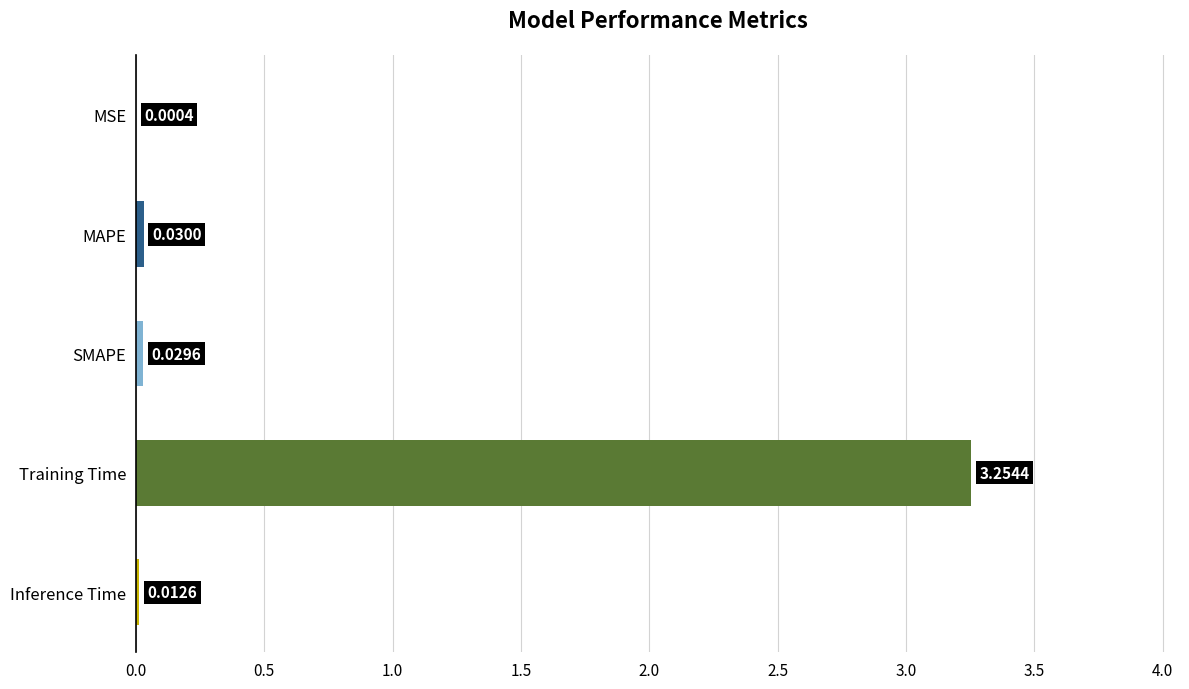

At which category does the chart reach its peak across all series?

Training Time